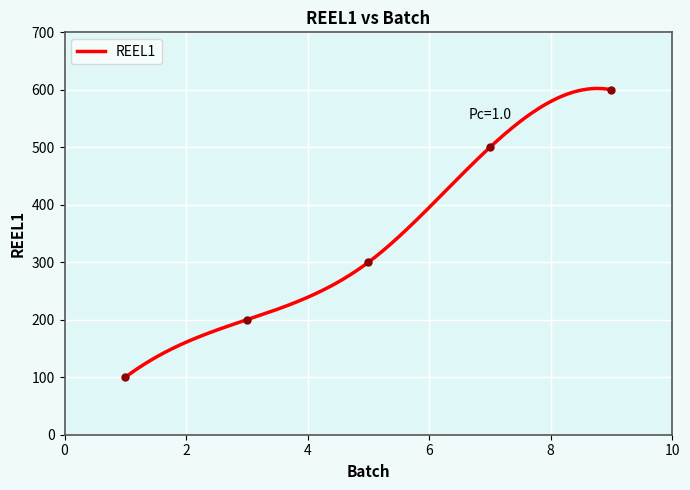

Rank the categories by value from lowest to highest.

1, 3, 5, 7, 9